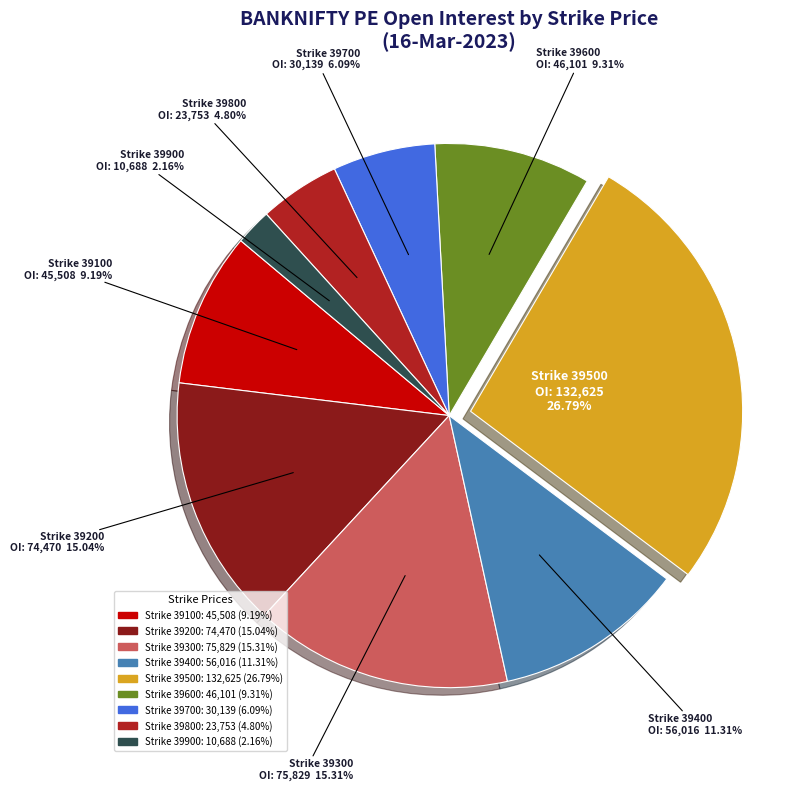

Is there a majority slice in this chart?

No